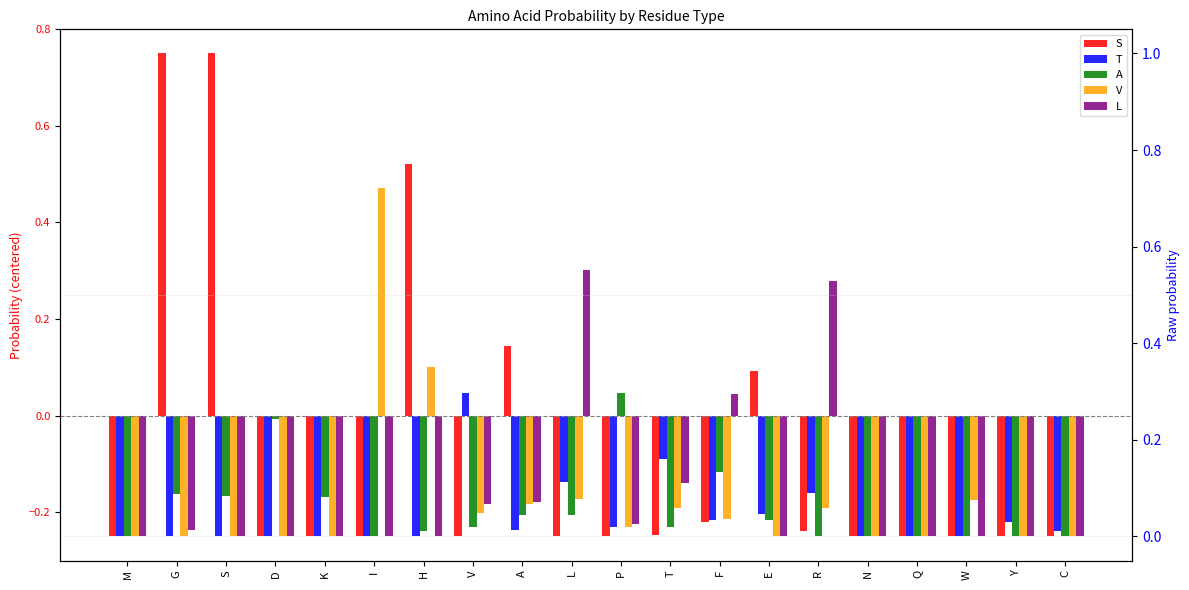

True or false: A has a value of -0.2 at T.

True